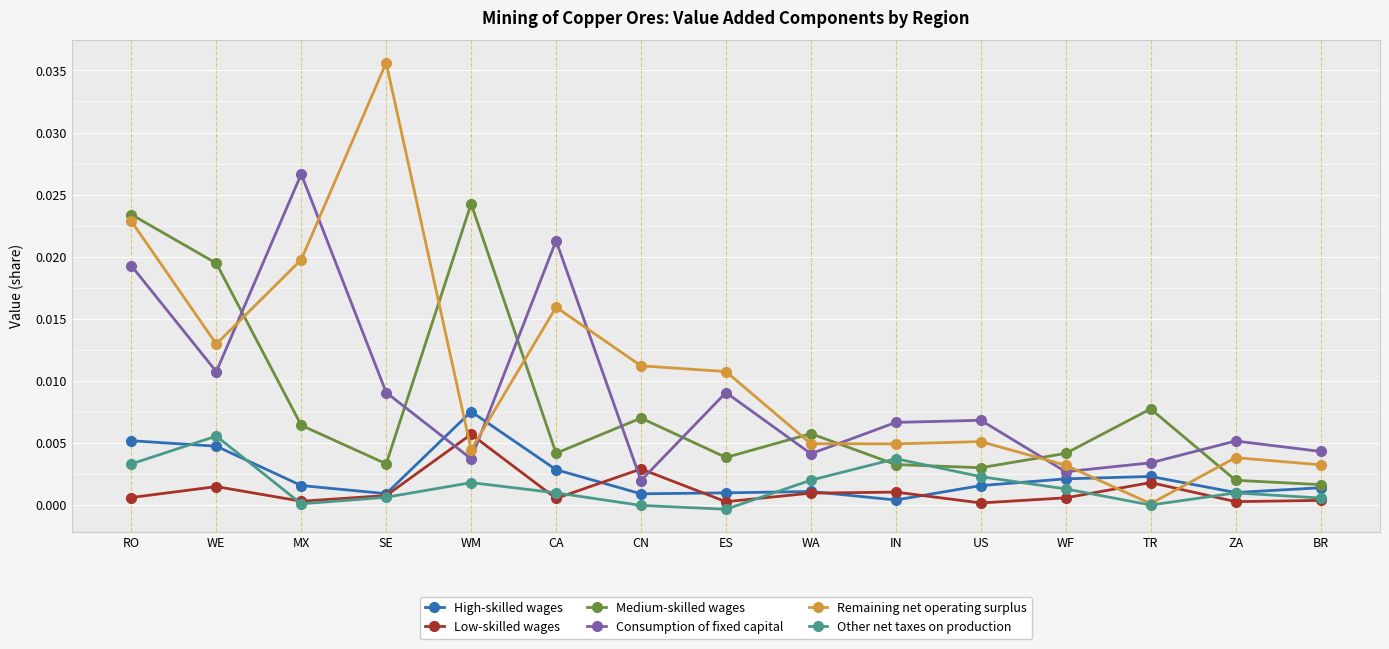

Which series has the largest total across all categories?

Remaining net operating surplus